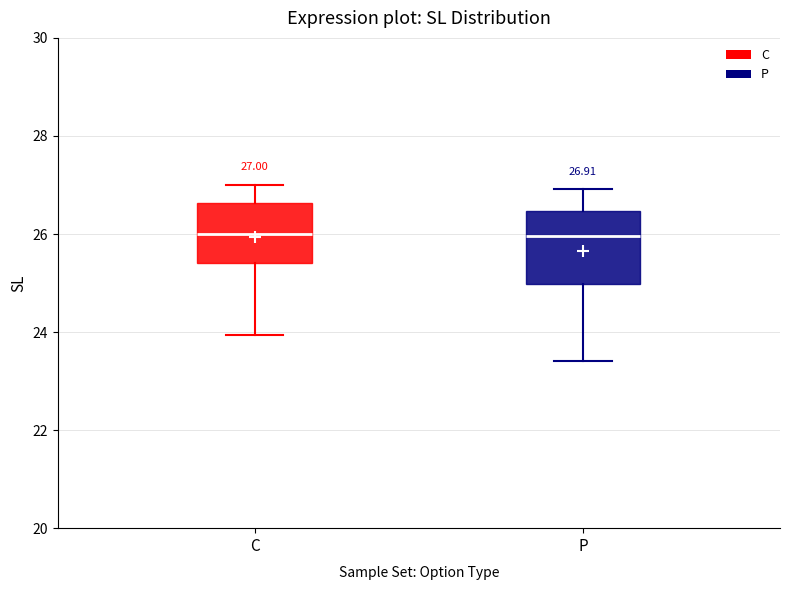

Which box is the tallest, from its lower edge to its upper edge?

P